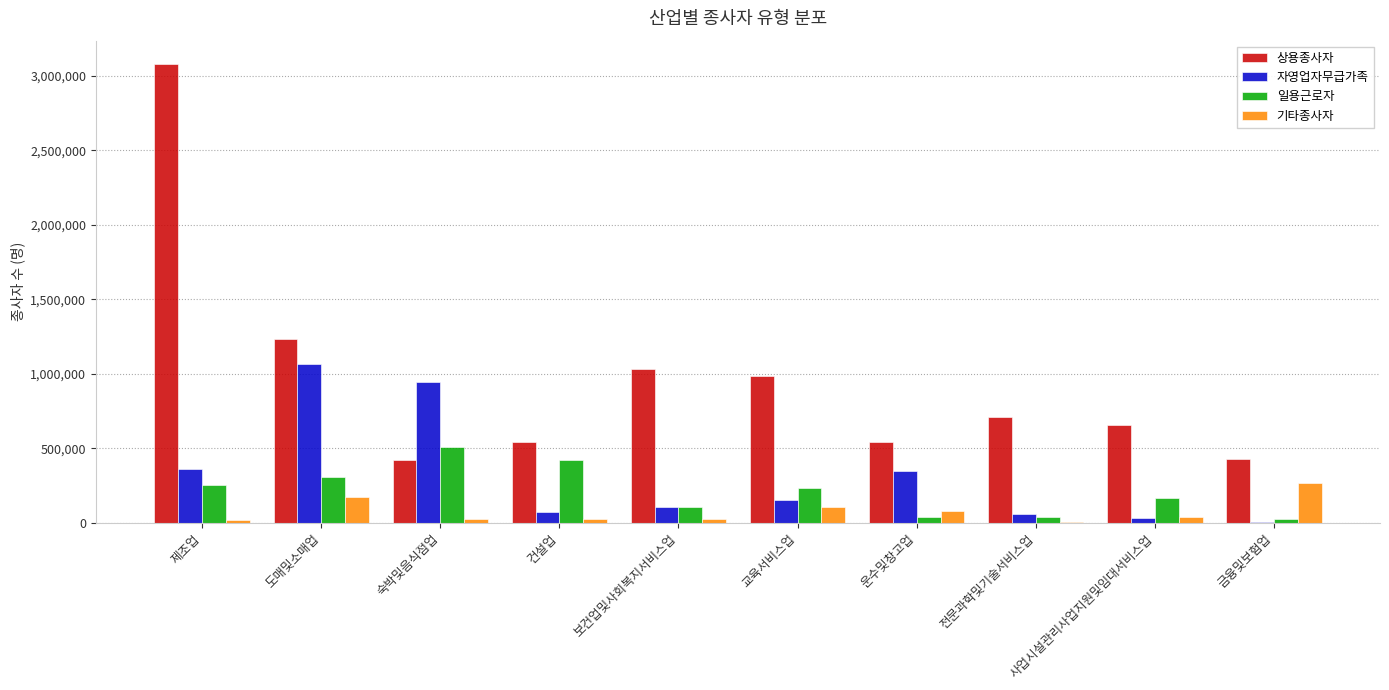

At which category does the chart reach its peak across all series?

제조업